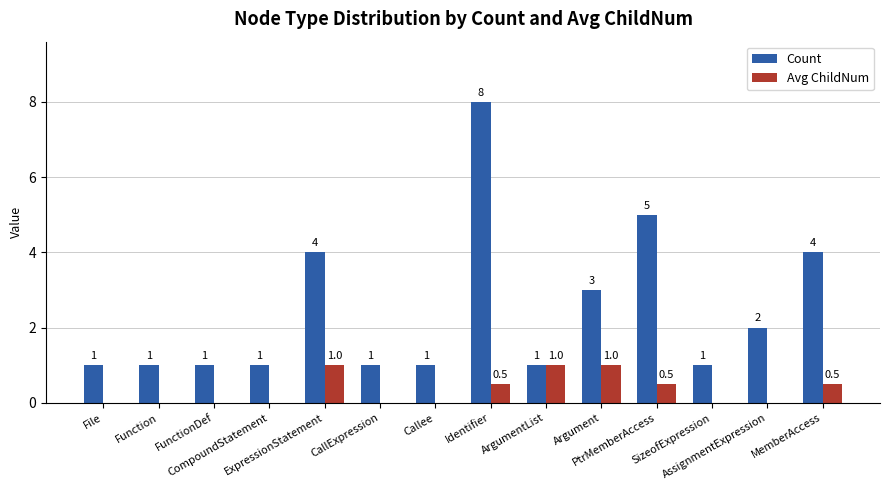

At which category is the sum across all series the highest?

Identifier